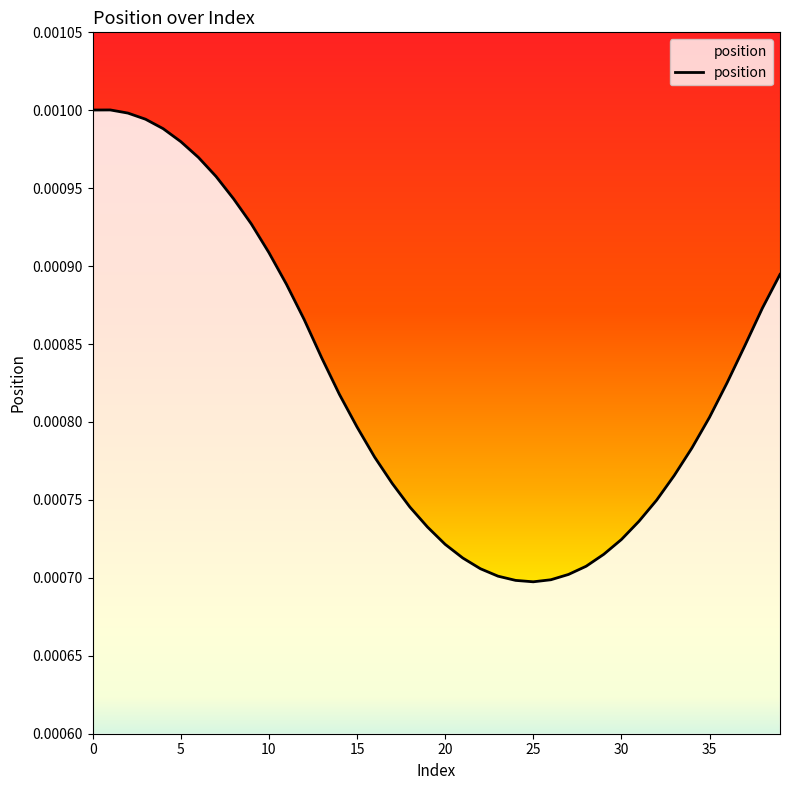

At which label is the value closest to 0?

25